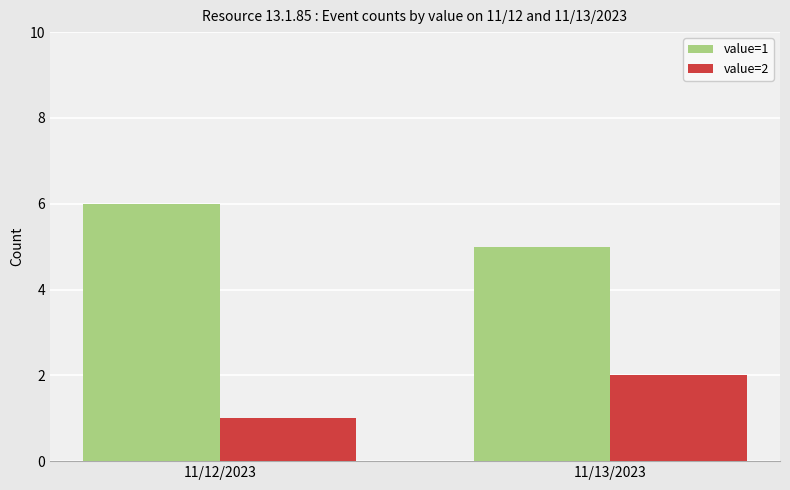

What is the spread (max minus min) of values at 11/13/2023?

3